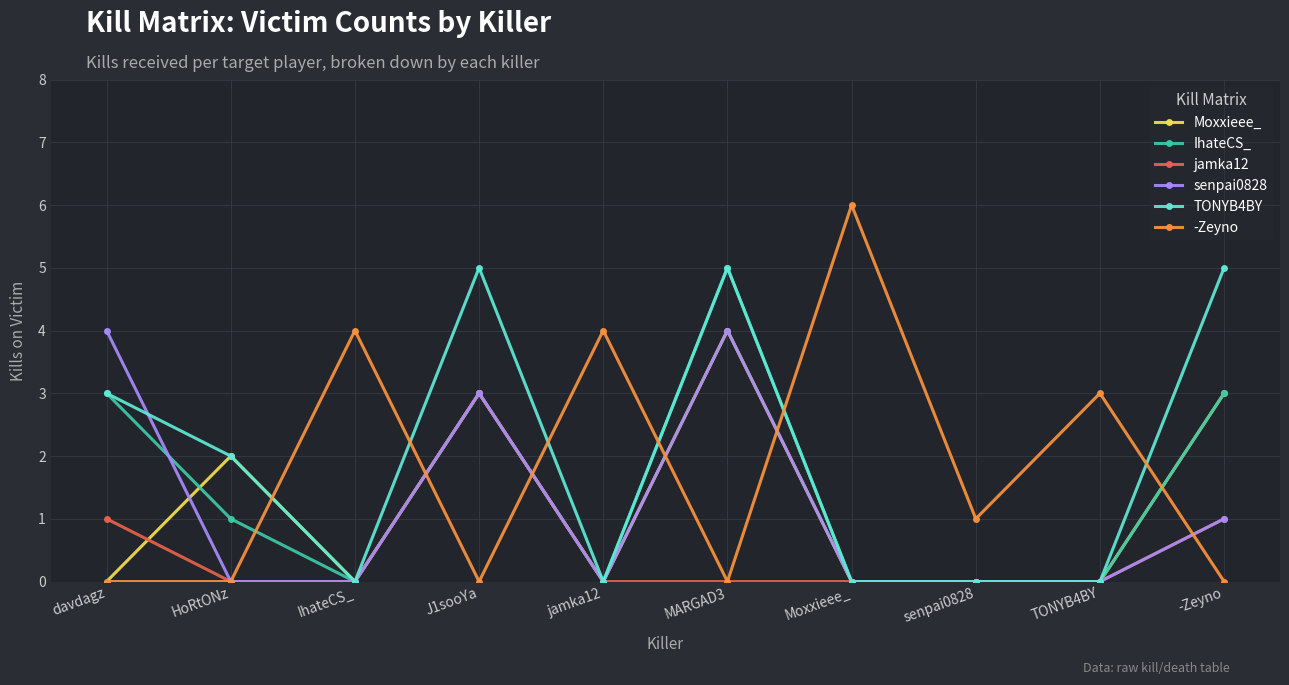

What position from the right is jamka12?

6